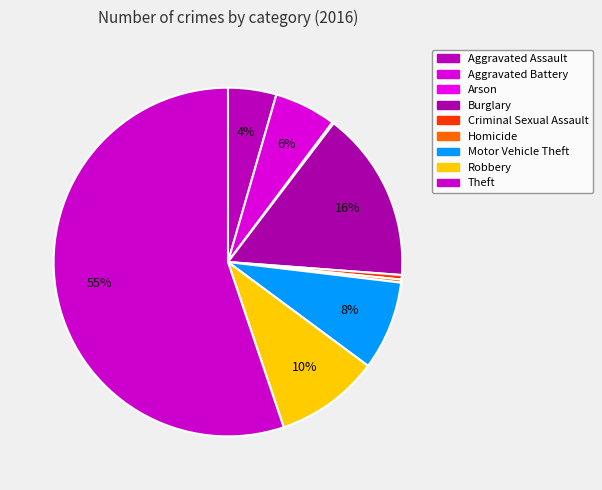

To the nearest percent, what is the combined percentage of Criminal Sexual Assault and Theft?

56%